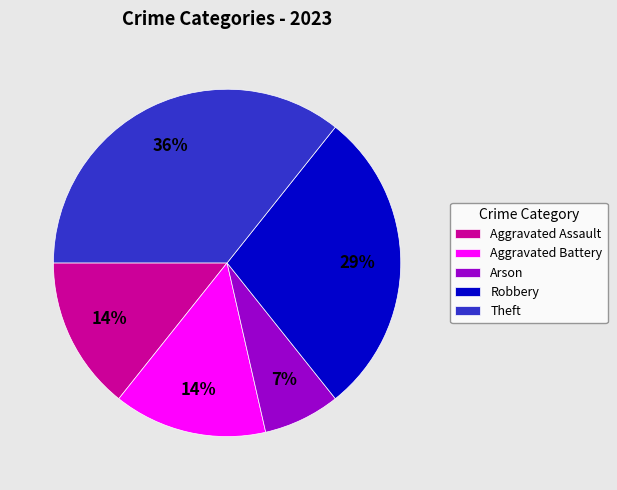

Do Theft and Robbery together represent more than half of the pie?

Yes